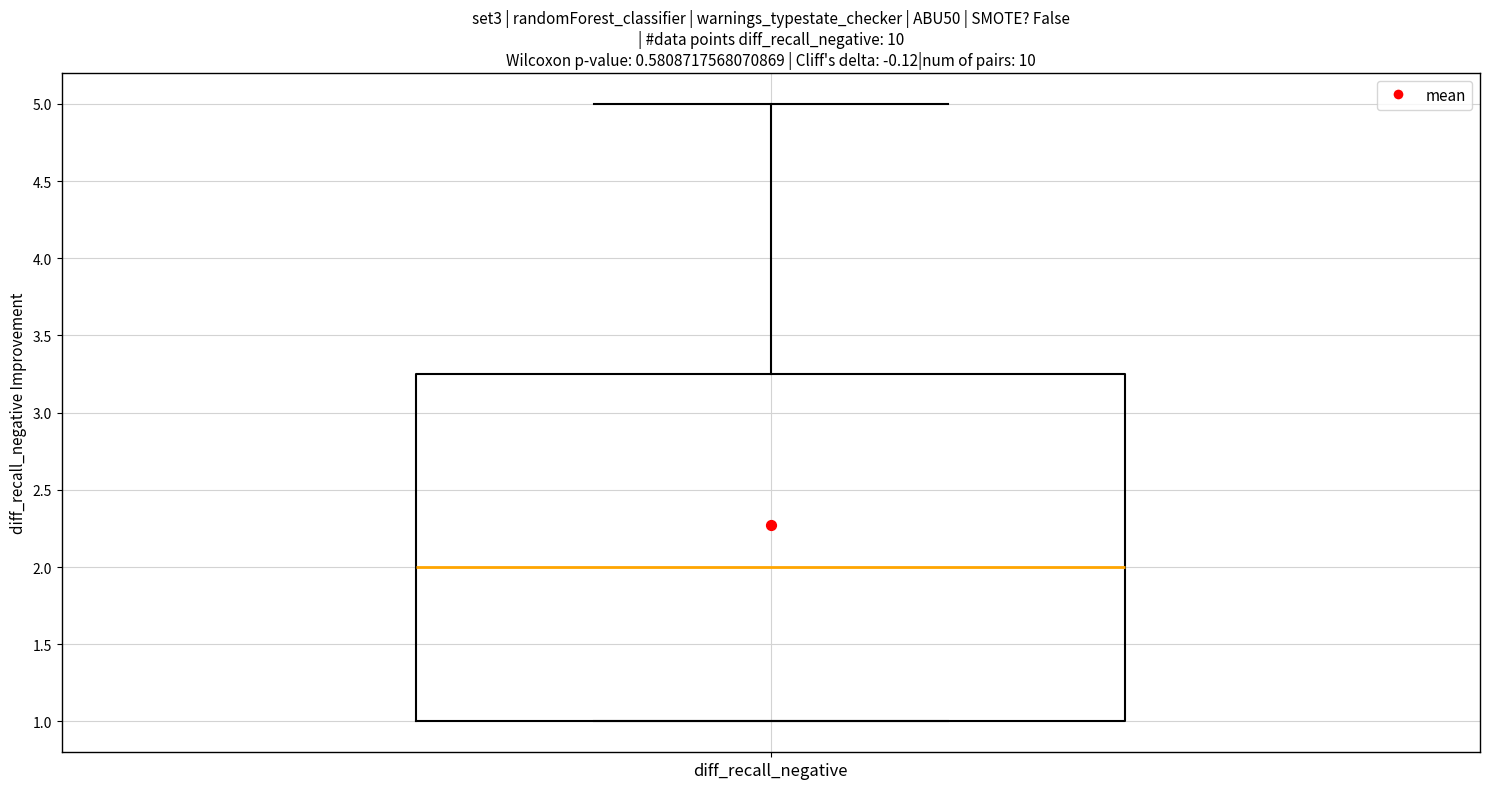

Transcribe this box plot: give where the median line is, the range the box spans, and where the two whiskers end, as read against the y-axis. The values are not printed on the chart, so give them approximately, as read against the axis.

median 2.00, box 1.00 to 3.25, whiskers 1.00 to 5.00